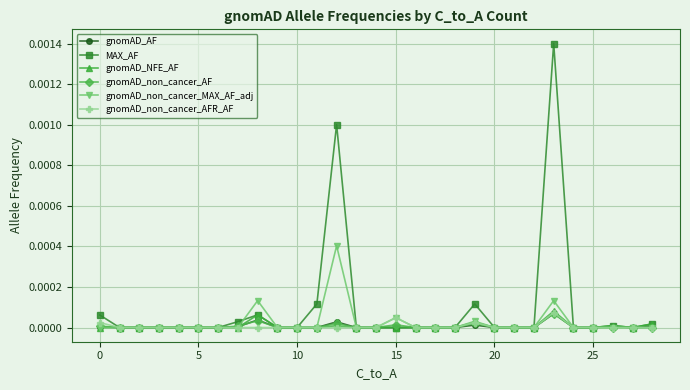

Count the number of data series in this chart.

6